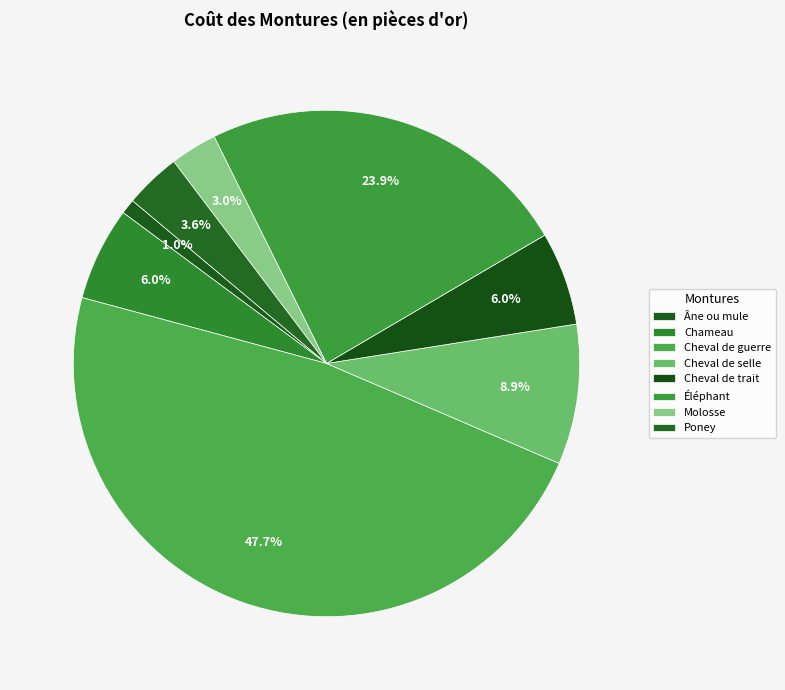

To the nearest percent, what is the combined percentage of Poney and Âne ou mule?

5%